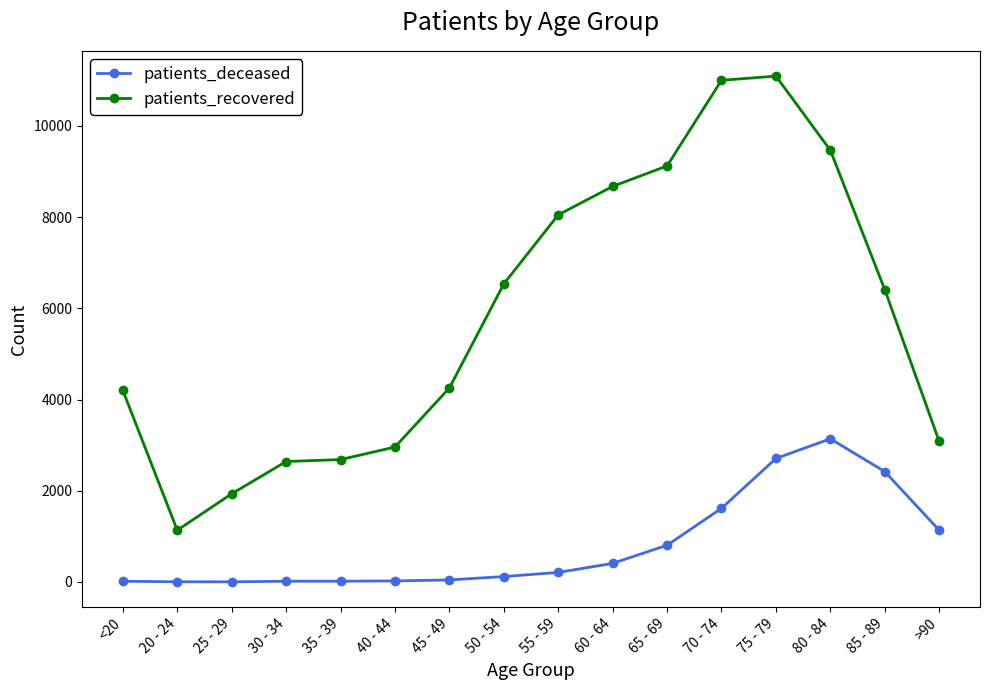

What is the label of the 5th point from the left?

35 - 39